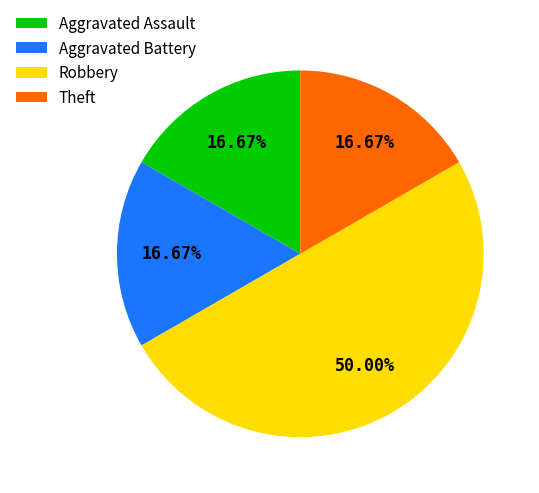

What is the total percentage of Theft and Robbery?

66.7%